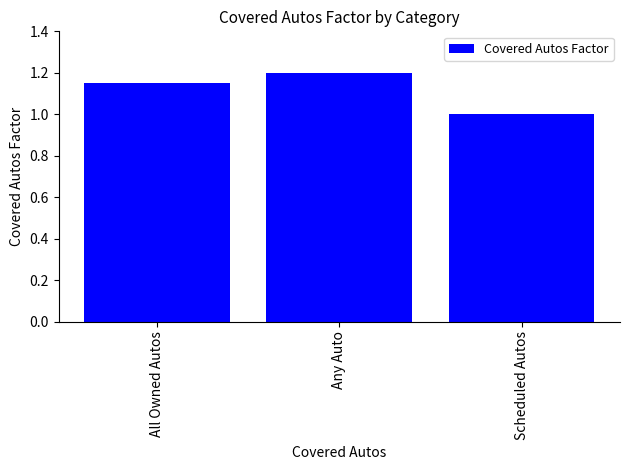

What is the label of the 3rd bar from the right?

All Owned Autos